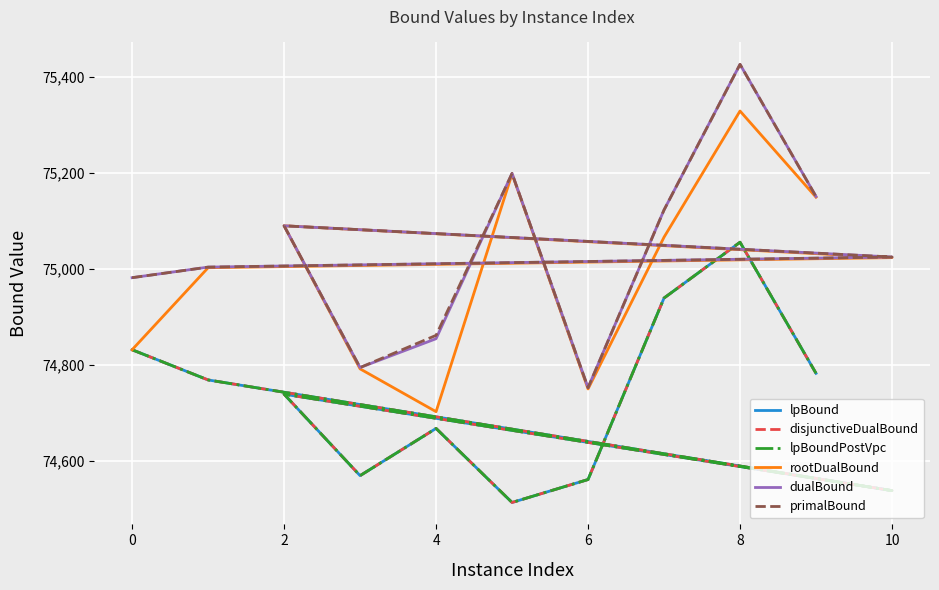

True or false: primalBound and lpBoundPostVpc cross at least once.

False